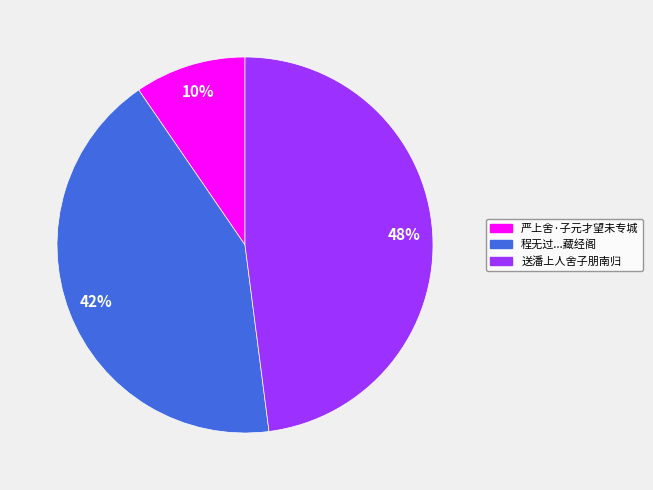

Is there a majority slice in this chart?

No